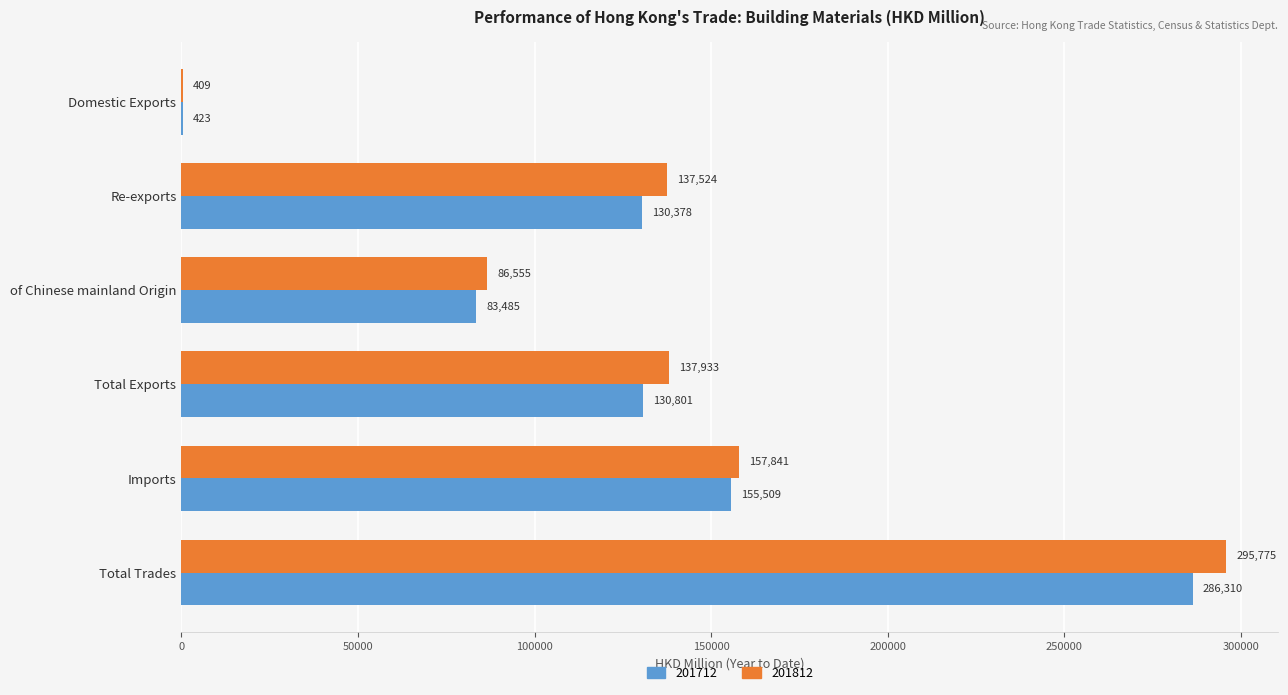

At which category is the sum across all series the highest?

Total Trades